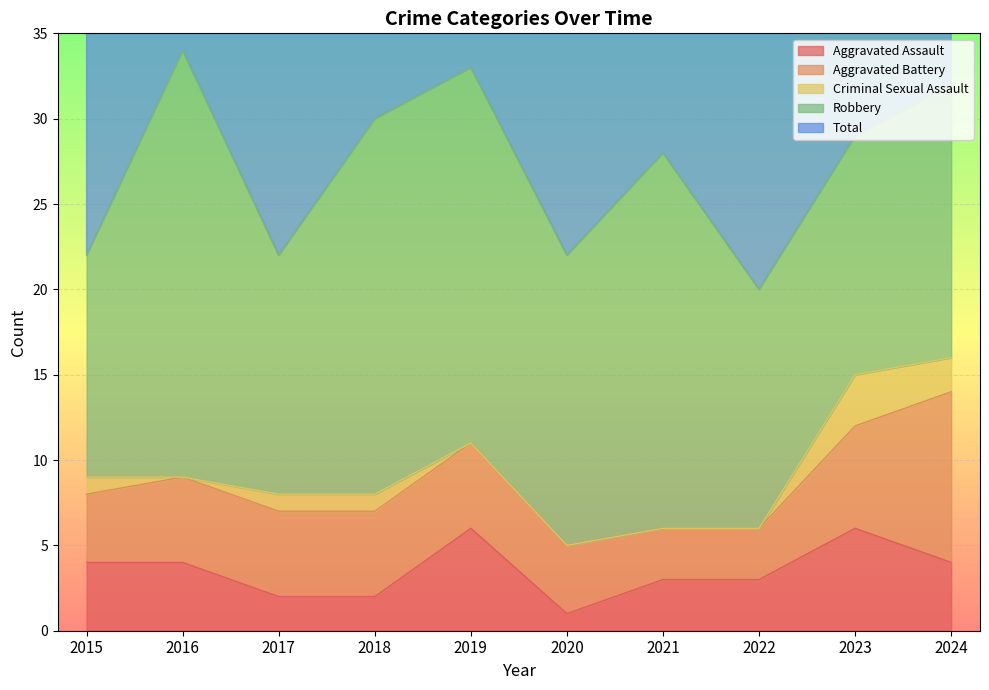

What is the value of the Aggravated Battery point at the 1st from the left?

4